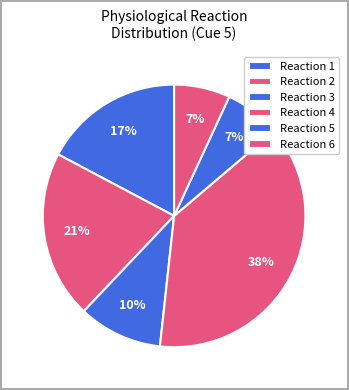

Which category has the biggest portion of the pie?

2